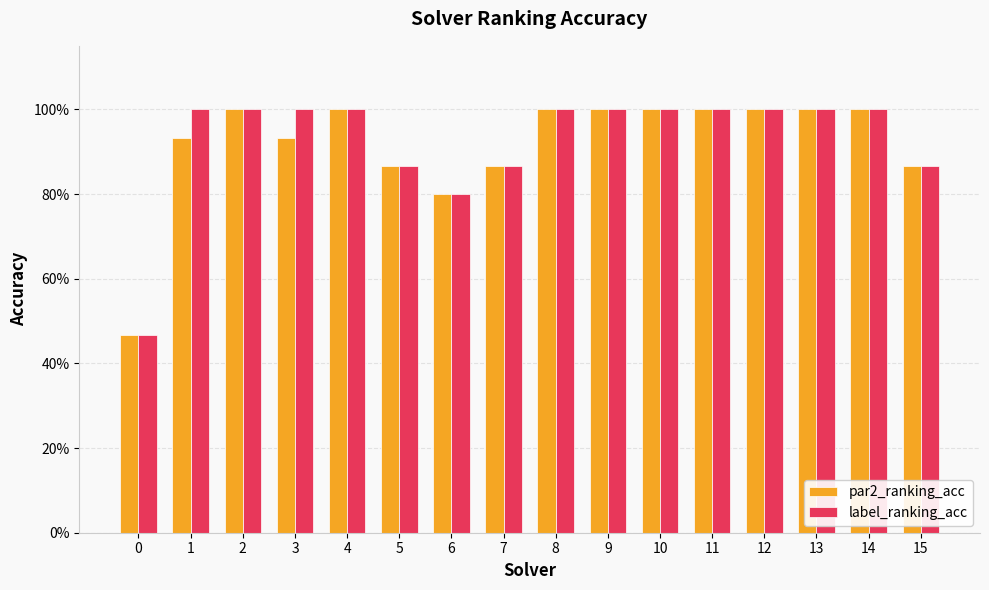

Reading left to right, what are all the values shown in this chart?

par2_ranking_acc: 0.5	0.9	1.0	0.9	1.0	0.9	0.8	0.9	1.0	1.0	1.0	1.0	1.0	1.0	1.0	0.9
label_ranking_acc: 0.5	1.0	1.0	1.0	1.0	0.9	0.8	0.9	1.0	1.0	1.0	1.0	1.0	1.0	1.0	0.9